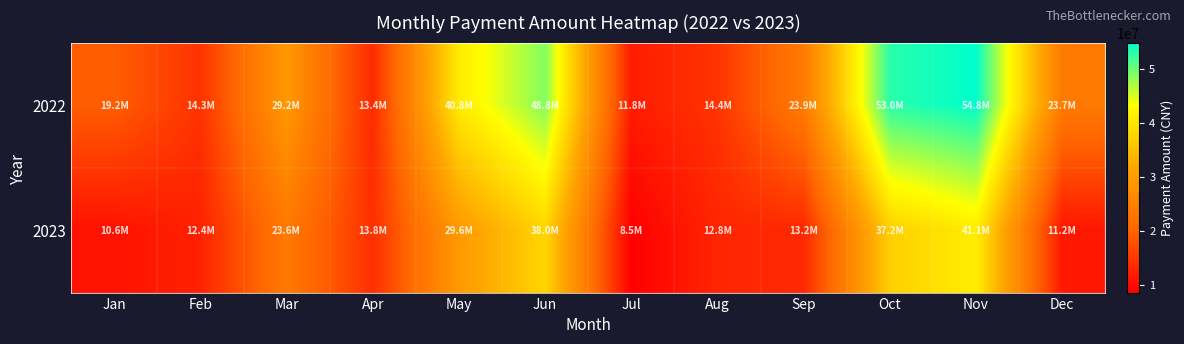

Which series has the largest total across all categories?

2022